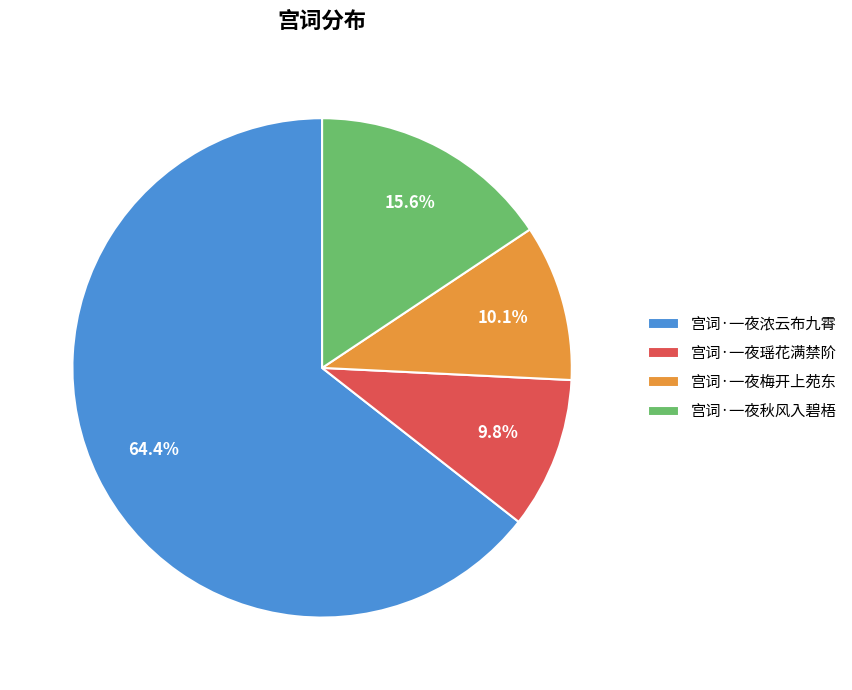

To the nearest percent, what portion does 宫词·一夜秋风入碧梧 represent?

16%